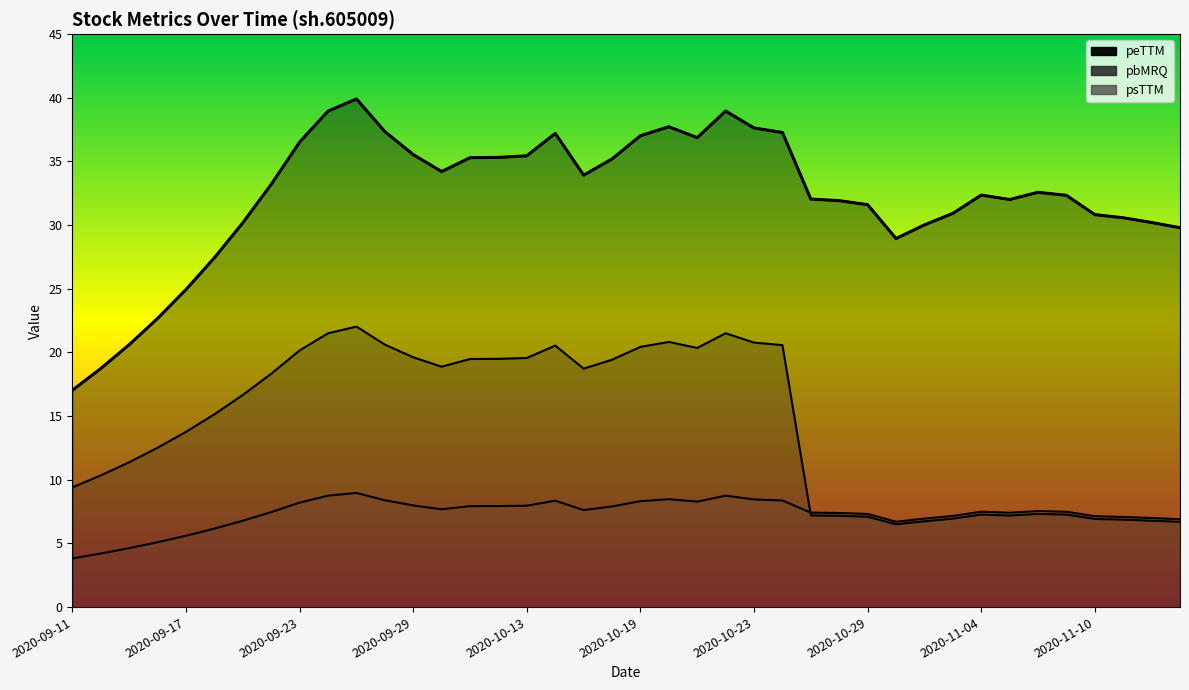

Is the value of pbMRQ at 2020-11-06 greater than the value of psTTM at 2020-11-06?

No